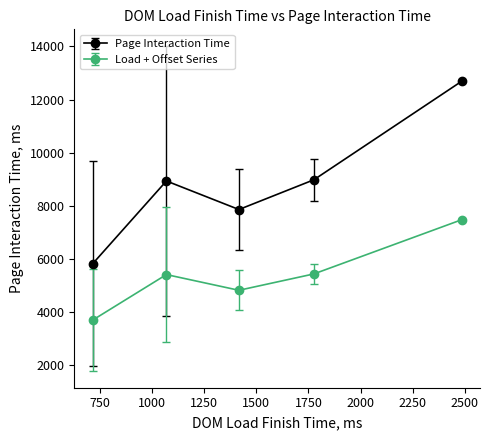

Which series has the largest total across all categories?

Page Interaction Time